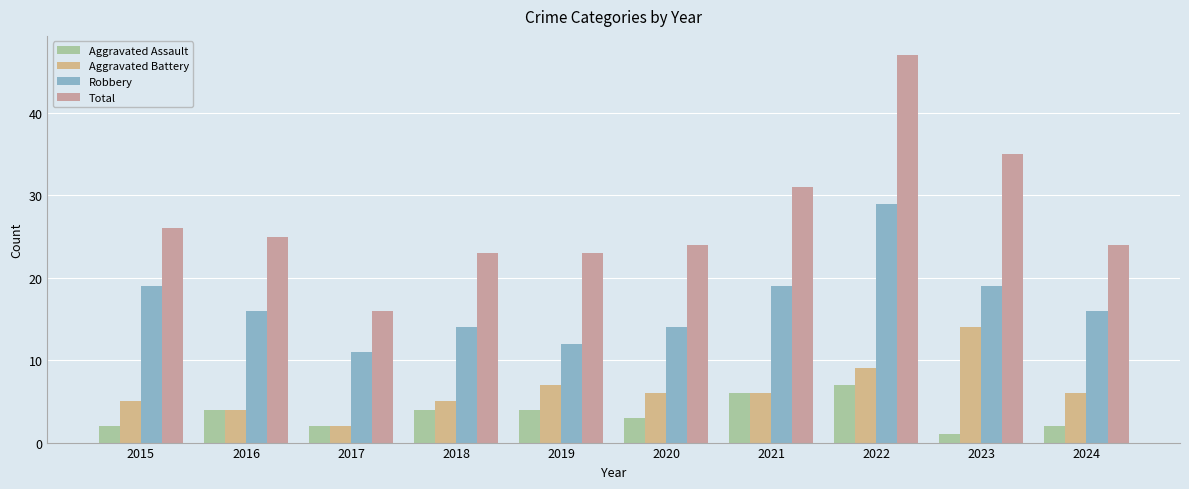

Count the Aggravated Assault values in the range 2 to 4.

7